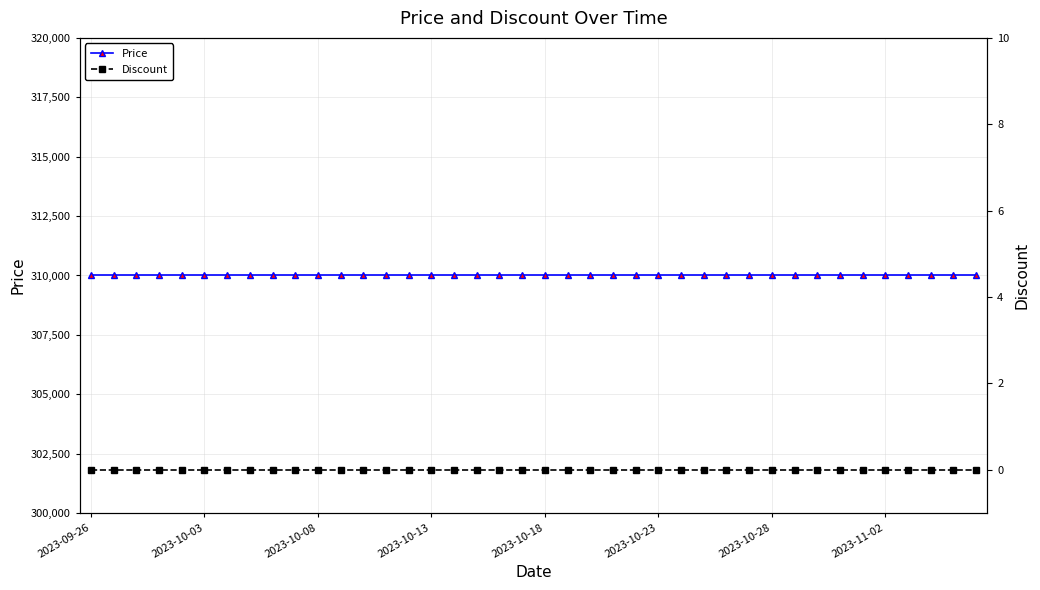

What are all the series names shown in the legend?

Price, Discount